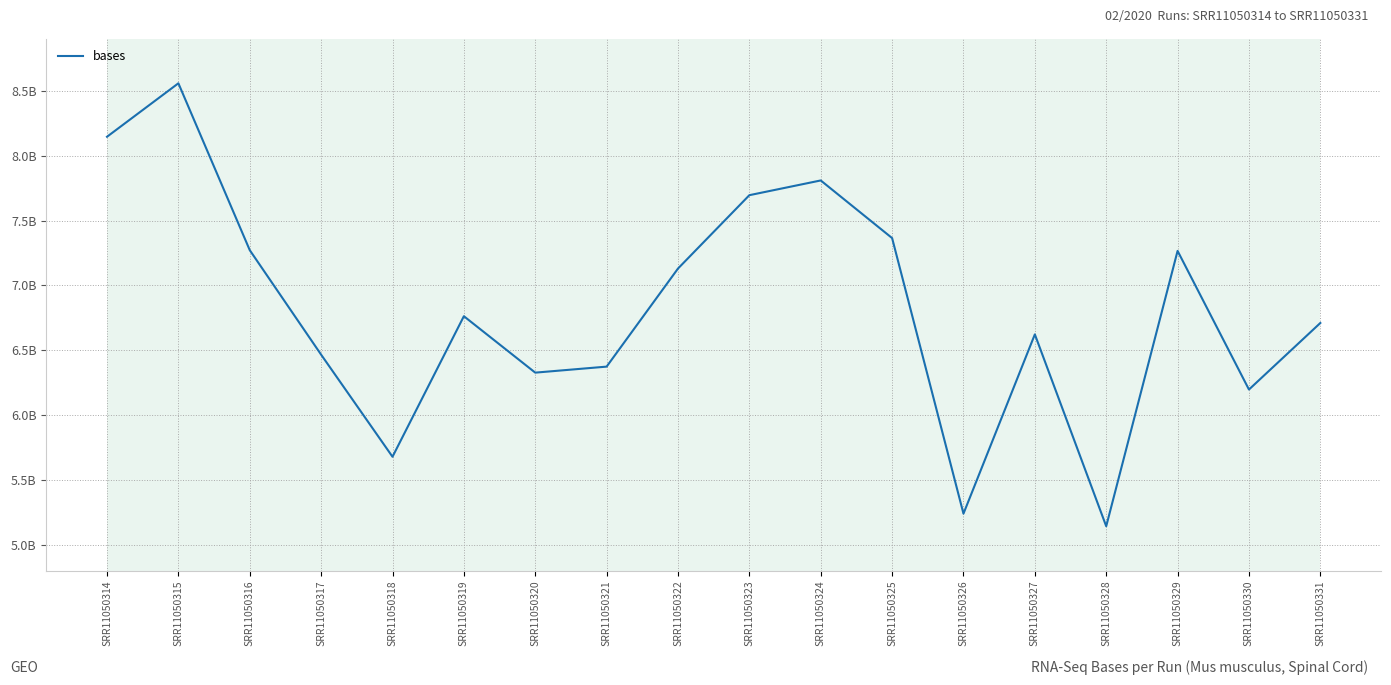

What is the sum of all values?

122757743112